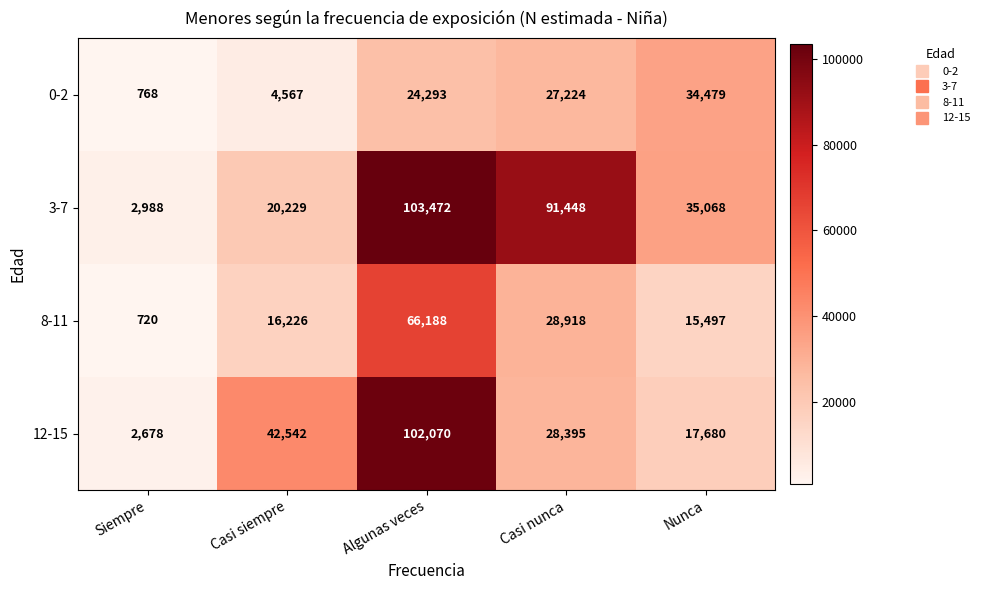

List the labels in order of 0-2 value, smallest first.

Siempre, Casi siempre, Algunas veces, Casi nunca, Nunca